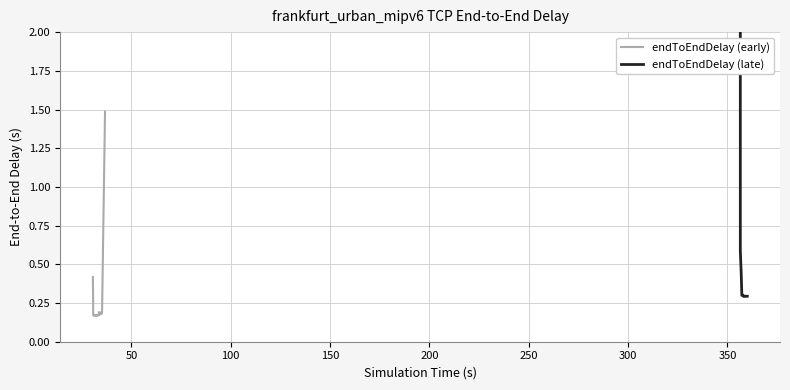

At which category does the data reach its first local peak?

2